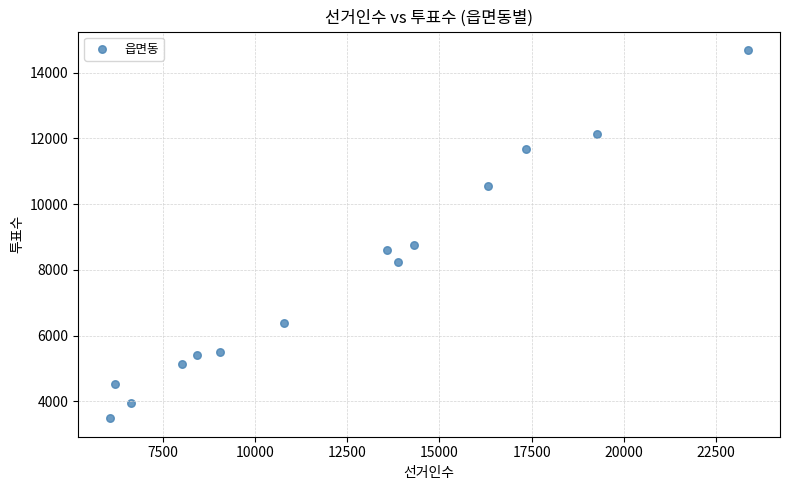

What is the range of X values (max minus min)?

17292